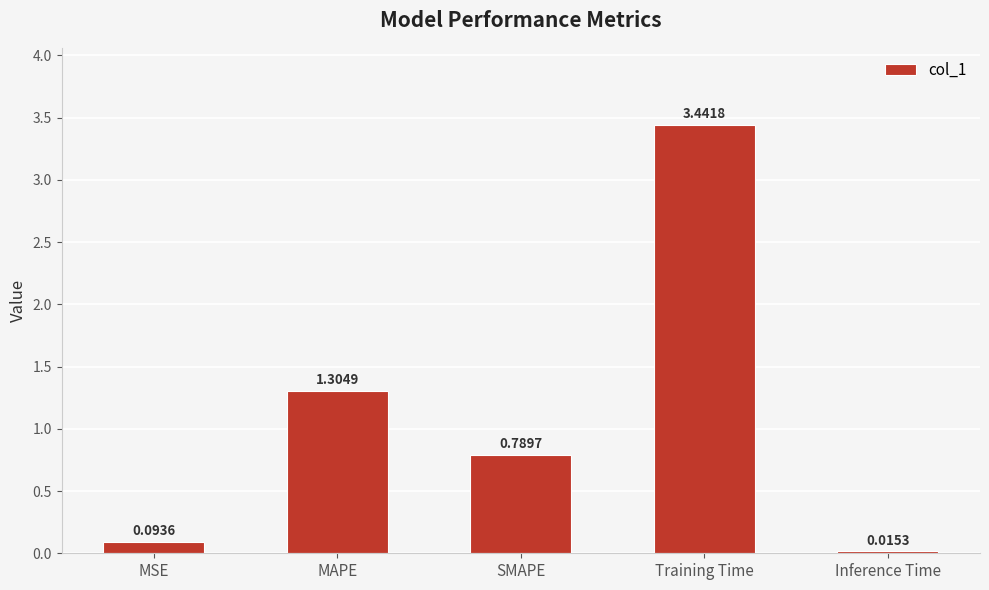

What is the label of the 3rd bar from the right?

SMAPE